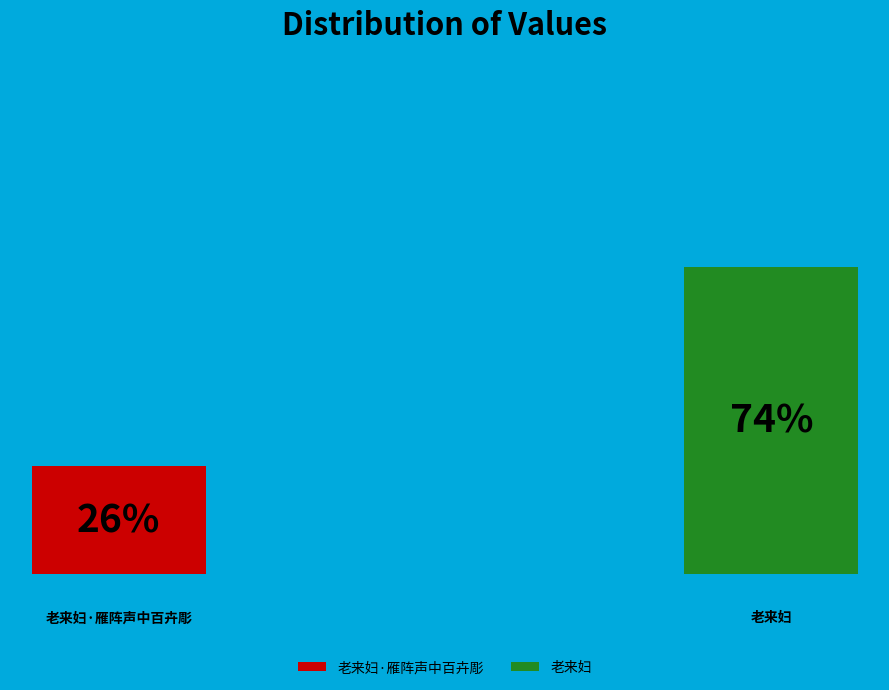

The 老来妇 slice represents 67% of the pie. True or false?

False